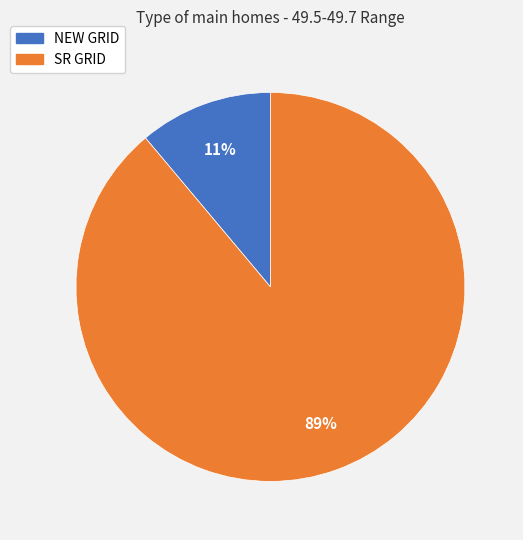

True or false: SR GRID accounts for 79% of the total.

False